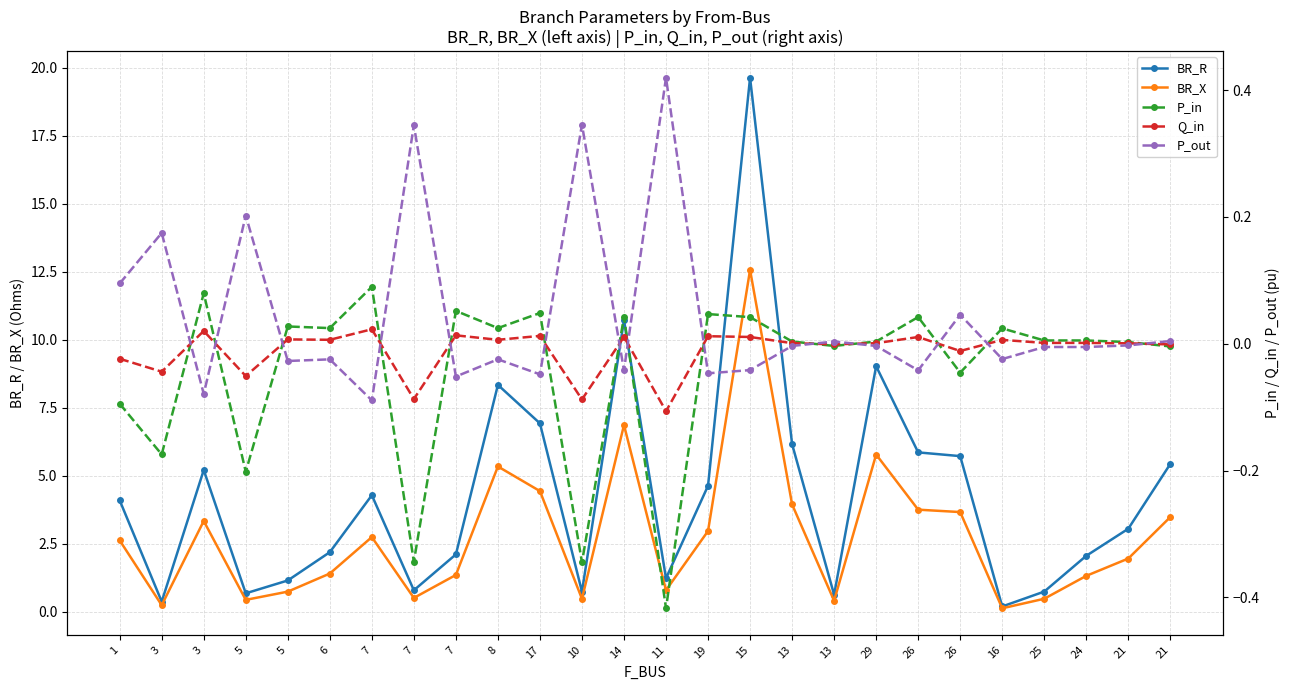

Reading left to right, list all the values displayed in this chart.

BR_R: 1=4.1	3=0.4	3=5.2	5=0.7	5=1.1	6=2.2	7=4.3	7=0.8	7=2.1	8=8.3	17=6.9	10=0.7	14=10.7	11=1.2	19=4.6	15=19.6	13=6.2	13=0.6	29=9.0	26=5.9	26=5.7	16=0.2	25=0.7	24=2.0	21=3.0	21=5.4
BR_X: 1=2.6	3=0.2	3=3.3	5=0.4	5=0.7	6=1.4	7=2.7	7=0.5	7=1.3	8=5.3	17=4.4	10=0.5	14=6.9	11=0.8	19=3.0	15=12.6	13=3.9	13=0.4	29=5.8	26=3.7	26=3.7	16=0.1	25=0.5	24=1.3	21=1.9	21=3.5
P_in: 1=-0.1	3=-0.2	3=0.1	5=-0.2	5=0.0	6=0.0	7=0.1	7=-0.3	7=0.1	8=0.0	17=0.0	10=-0.3	14=0.0	11=-0.4	19=0.0	15=0.0	13=0.0	13=-0.0	29=0.0	26=0.0	26=-0.0	16=0.0	25=0.0	24=0.0	21=0.0	21=-0.0
Q_in: 1=-0.0	3=-0.0	3=0.0	5=-0.1	5=0.0	6=0.0	7=0.0	7=-0.1	7=0.0	8=0.0	17=0.0	10=-0.1	14=0.0	11=-0.1	19=0.0	15=0.0	13=0.0	13=-0.0	29=0.0	26=0.0	26=-0.0	16=0.0	25=0.0	24=0.0	21=0.0	21=-0.0
P_out: 1=0.1	3=0.2	3=-0.1	5=0.2	5=-0.0	6=-0.0	7=-0.1	7=0.3	7=-0.1	8=-0.0	17=-0.0	10=0.3	14=-0.0	11=0.4	19=-0.0	15=-0.0	13=-0.0	13=0.0	29=-0.0	26=-0.0	26=0.0	16=-0.0	25=-0.0	24=-0.0	21=-0.0	21=0.0